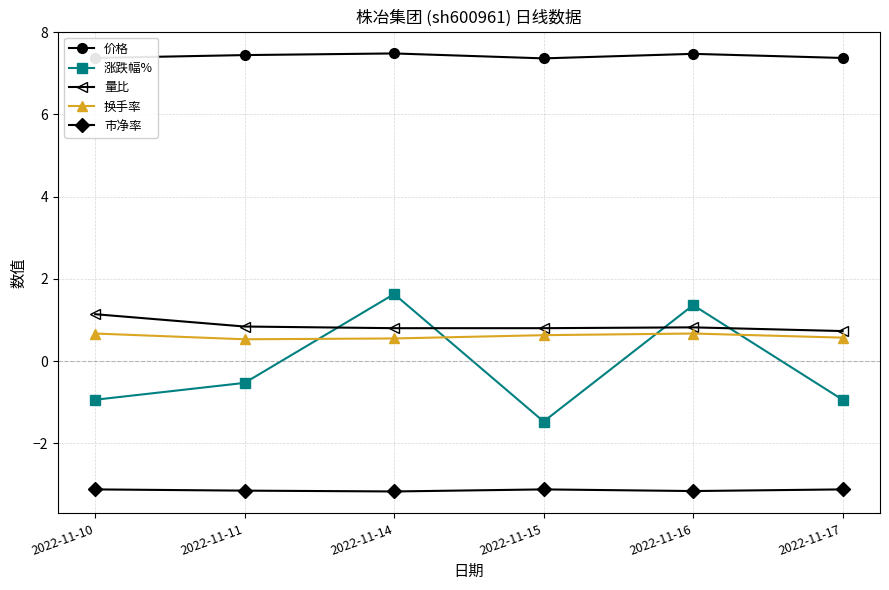

Between 2022-11-11 and 2022-11-14, which series saw the biggest shift?

涨跌幅%